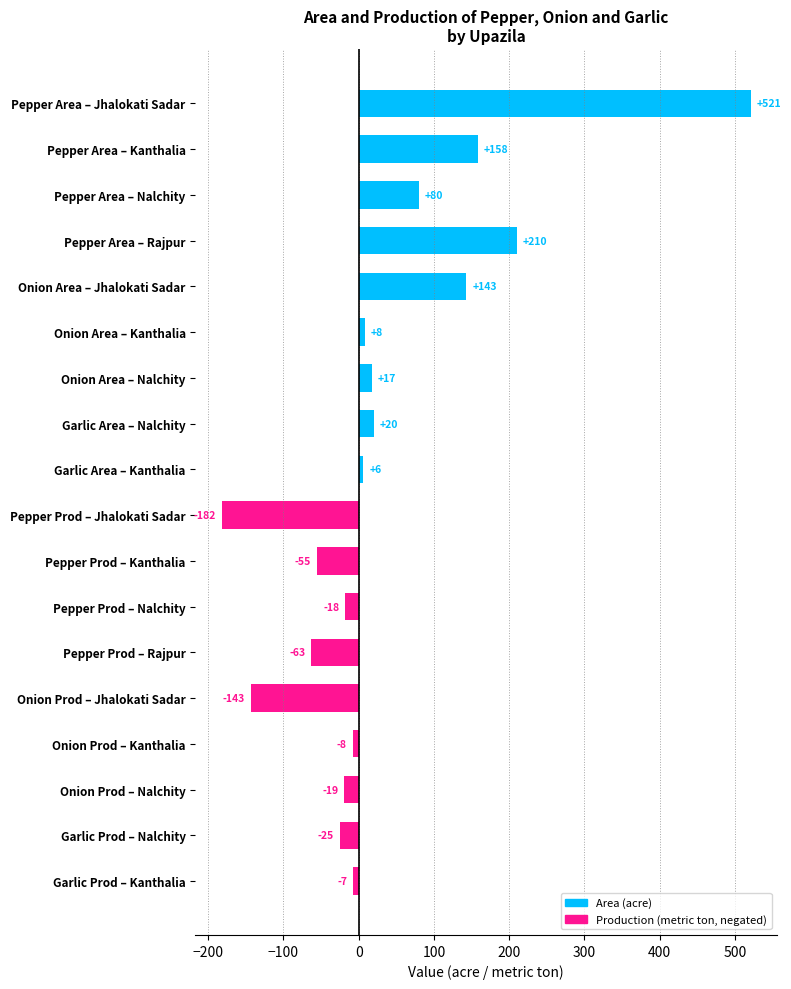

The value at Pepper Prod – Kanthalia is -15. True or false?

False